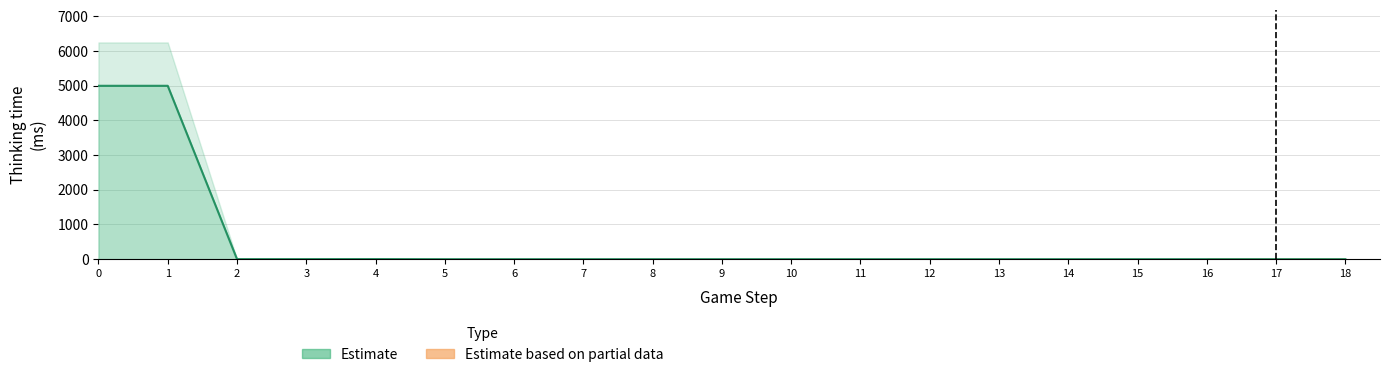

At which category does the chart reach its minimum across all series?

5